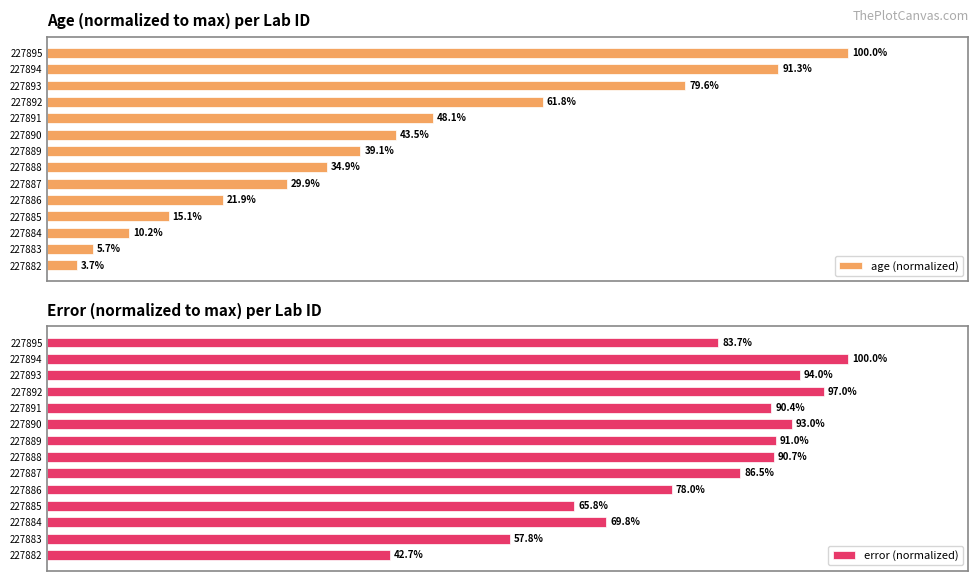

What is the maximum value shown in the chart?

100.0